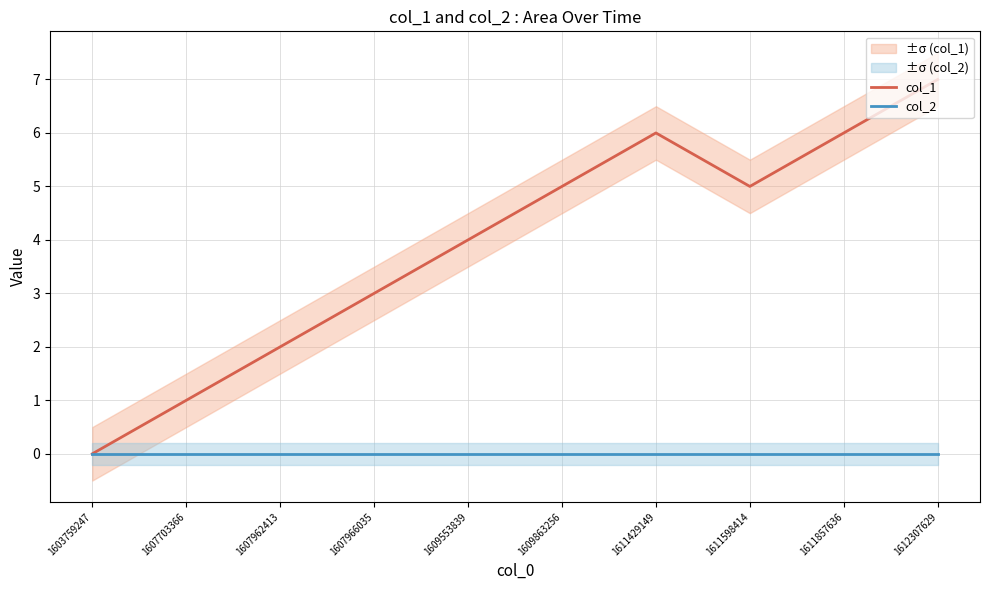

At how many categories does at least one series exceed 2?

7